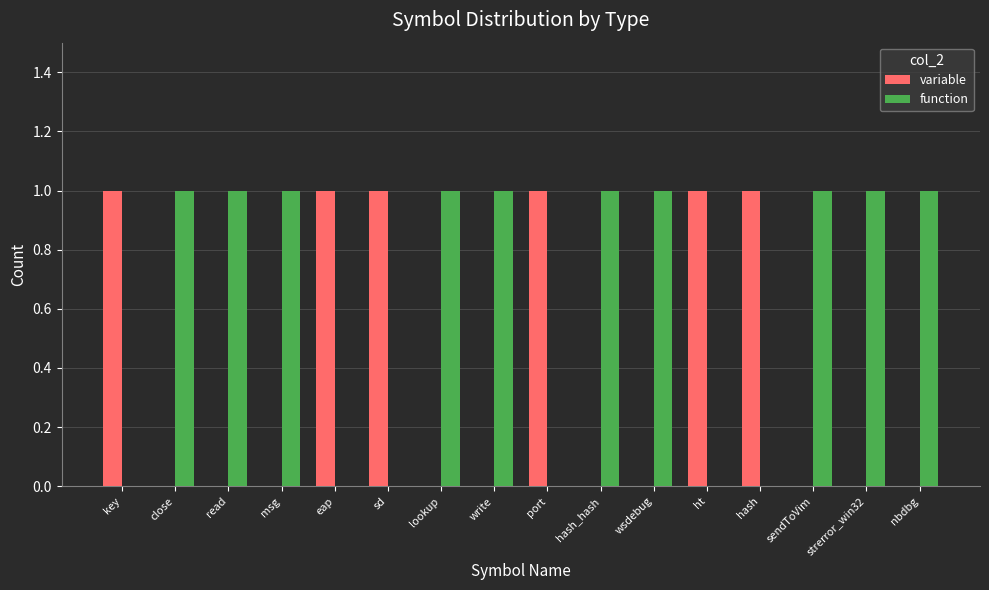

Count the variable values in the range 0 to 1.

16